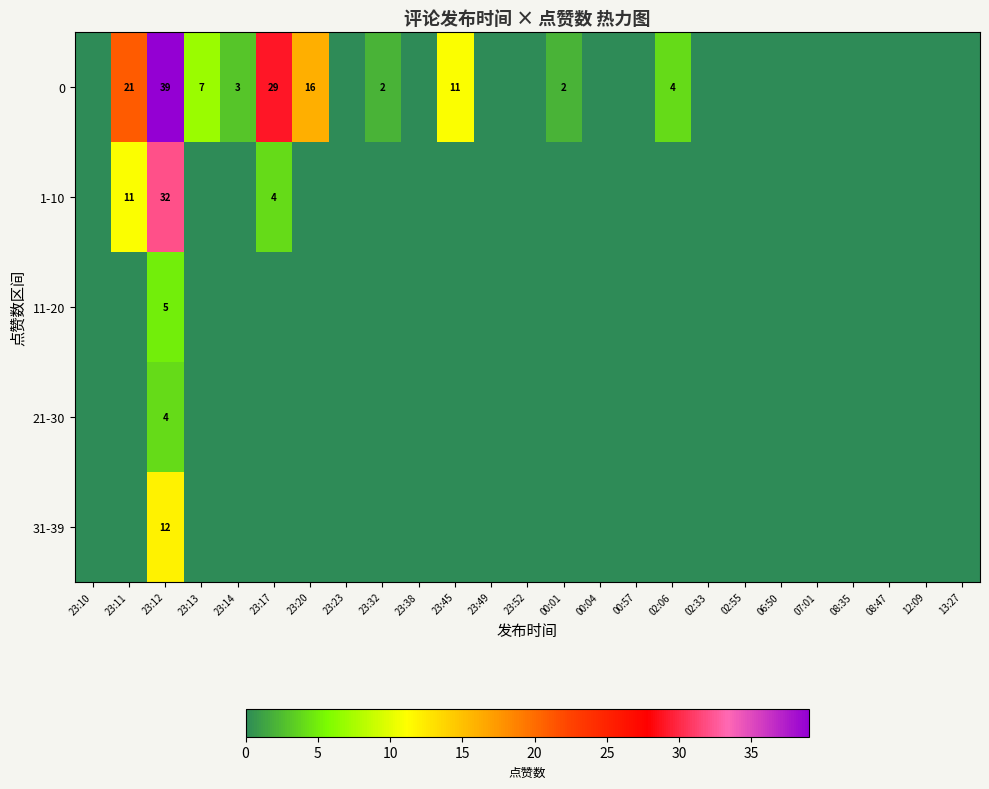

True or false: 0 has a value of 39 at 23:12.

True